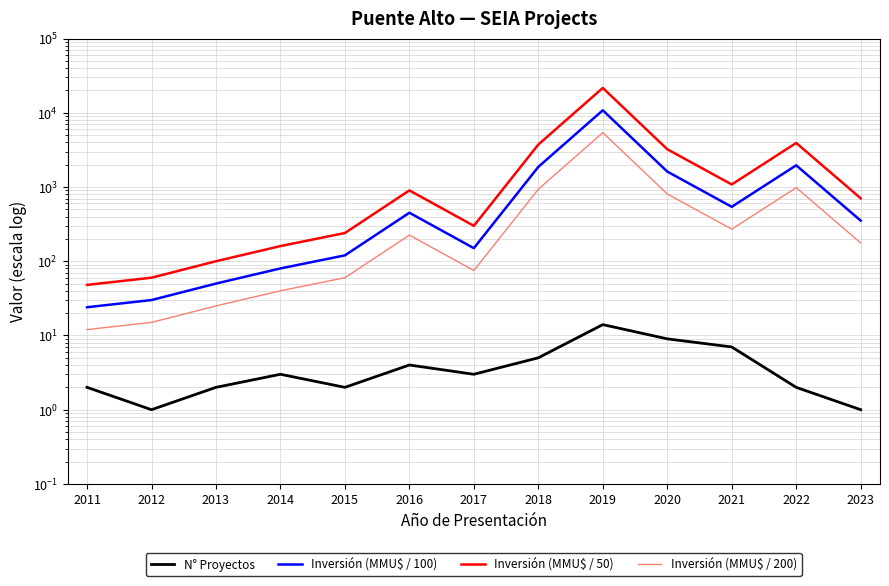

At which category is the sum across all series the highest?

2019